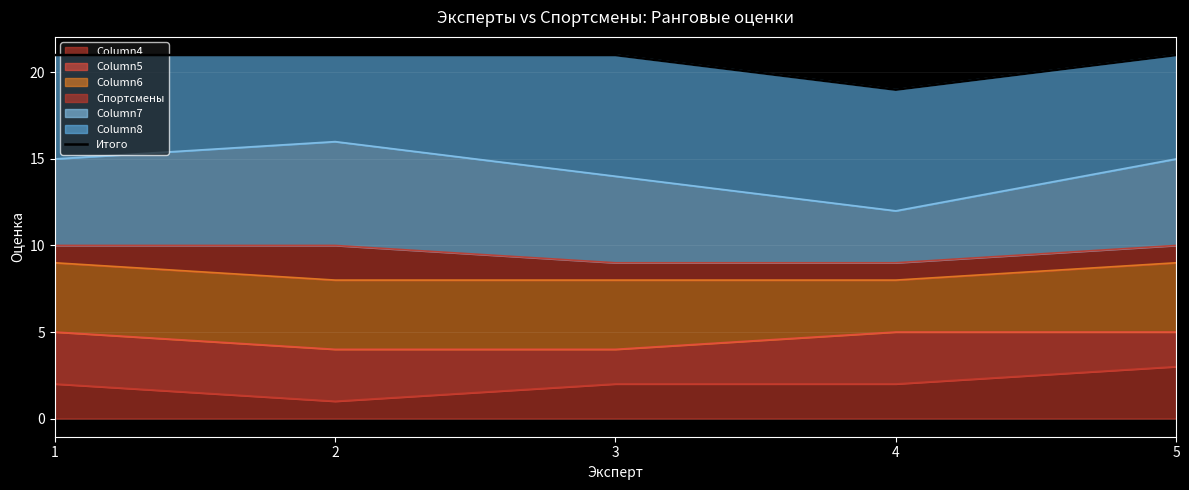

List the labels in order of value, largest first.

1, 2, 3, 5, 4